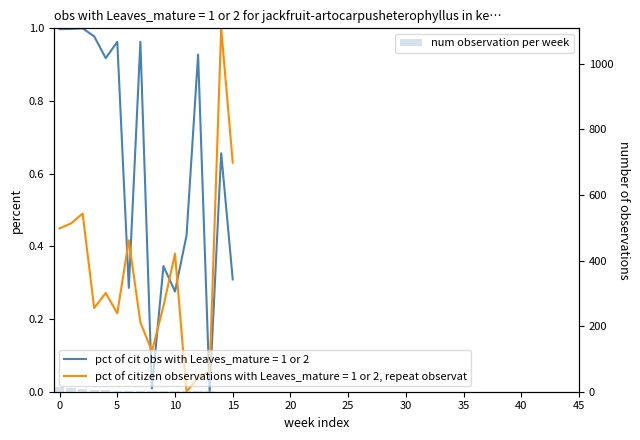

What is the sum of all values?

57.5